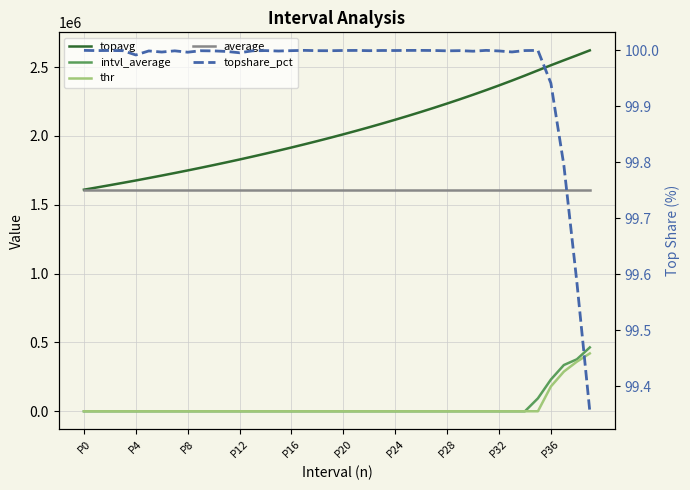

Which series has the widest spread of values?

topavg